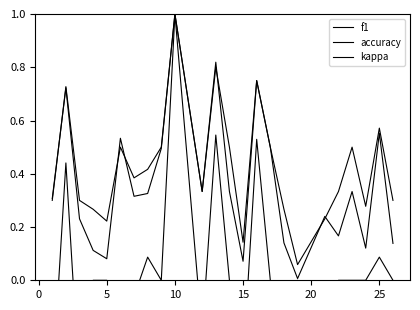

How many interior local peaks does the accuracy series have?

7